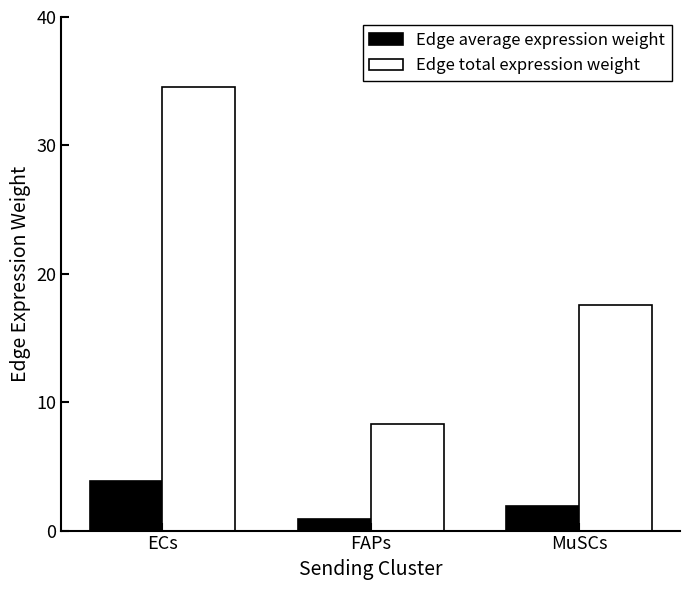

Reading left to right, extract all data points from this chart.

Edge average expression weight: ECs=3.8	FAPs=0.9	MuSCs=1.9
Edge total expression weight: ECs=34.6	FAPs=8.3	MuSCs=17.5